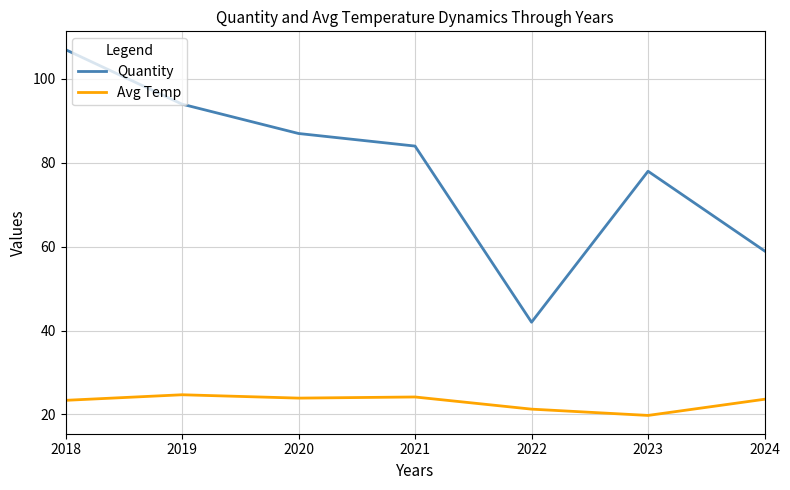

List the series in order of their overall mean, highest first.

Quantity, Avg Temp